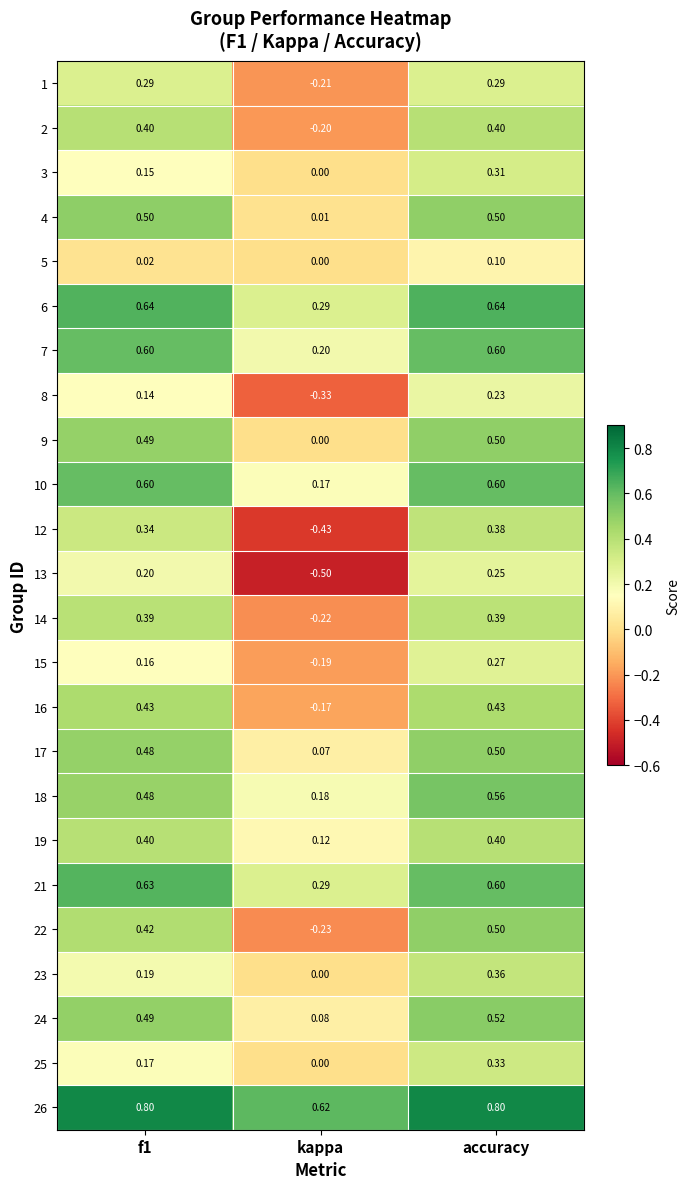

At which label is 23 closest to 0?

kappa